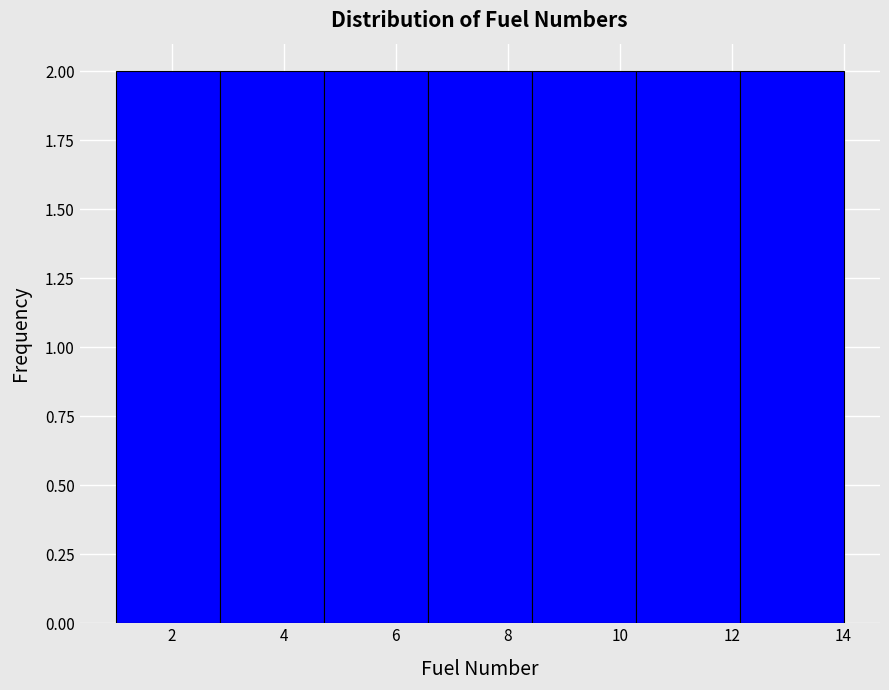

Reading left to right, transcribe this chart: for each bar, give the range it covers on the x-axis and its height. Neither the bar edges nor the heights are printed on the chart, so give them approximately, as read against the axes.

1.0 to 2.8: 2
2.8 to 4.8: 2
4.8 to 6.6: 2
6.6 to 8.4: 2
8.4 to 10.2: 2
10.2 to 12.2: 2
12.2 to 14.0: 2